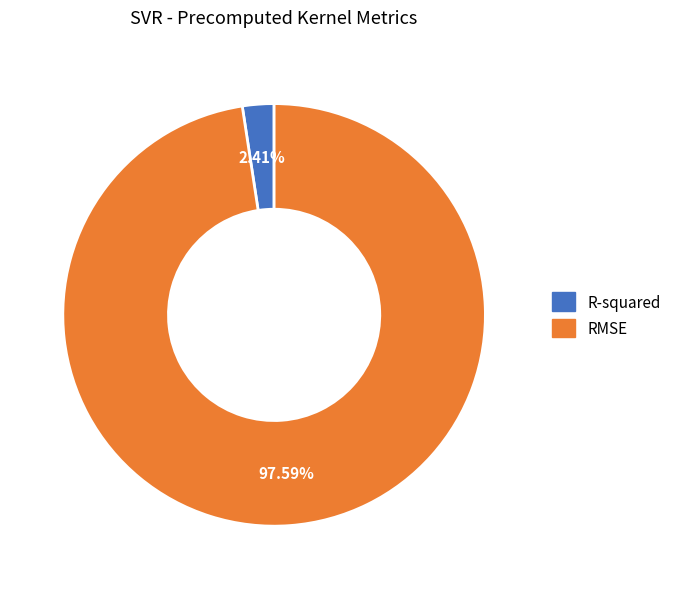

To the nearest percent, what is the average slice percentage?

50%